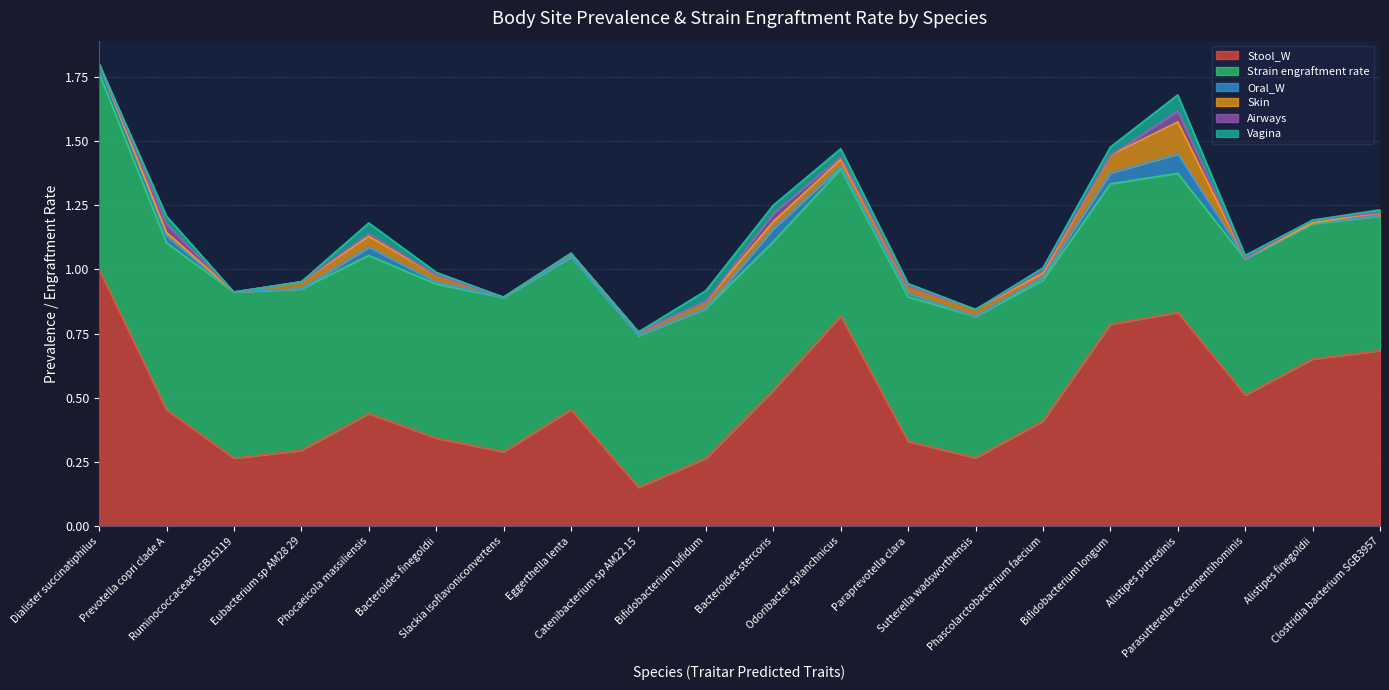

Is it true that Vagina equals 0.1 at Bifidobacterium longum?

False